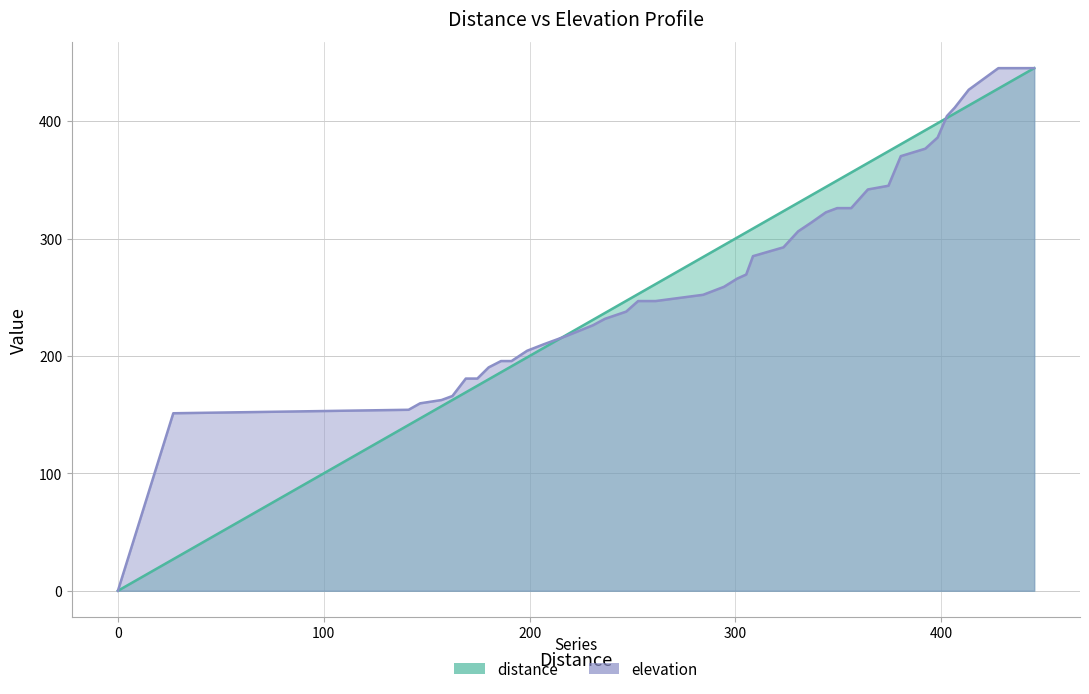

At 330.4, list the series in order from largest to smallest.

distance, elevation